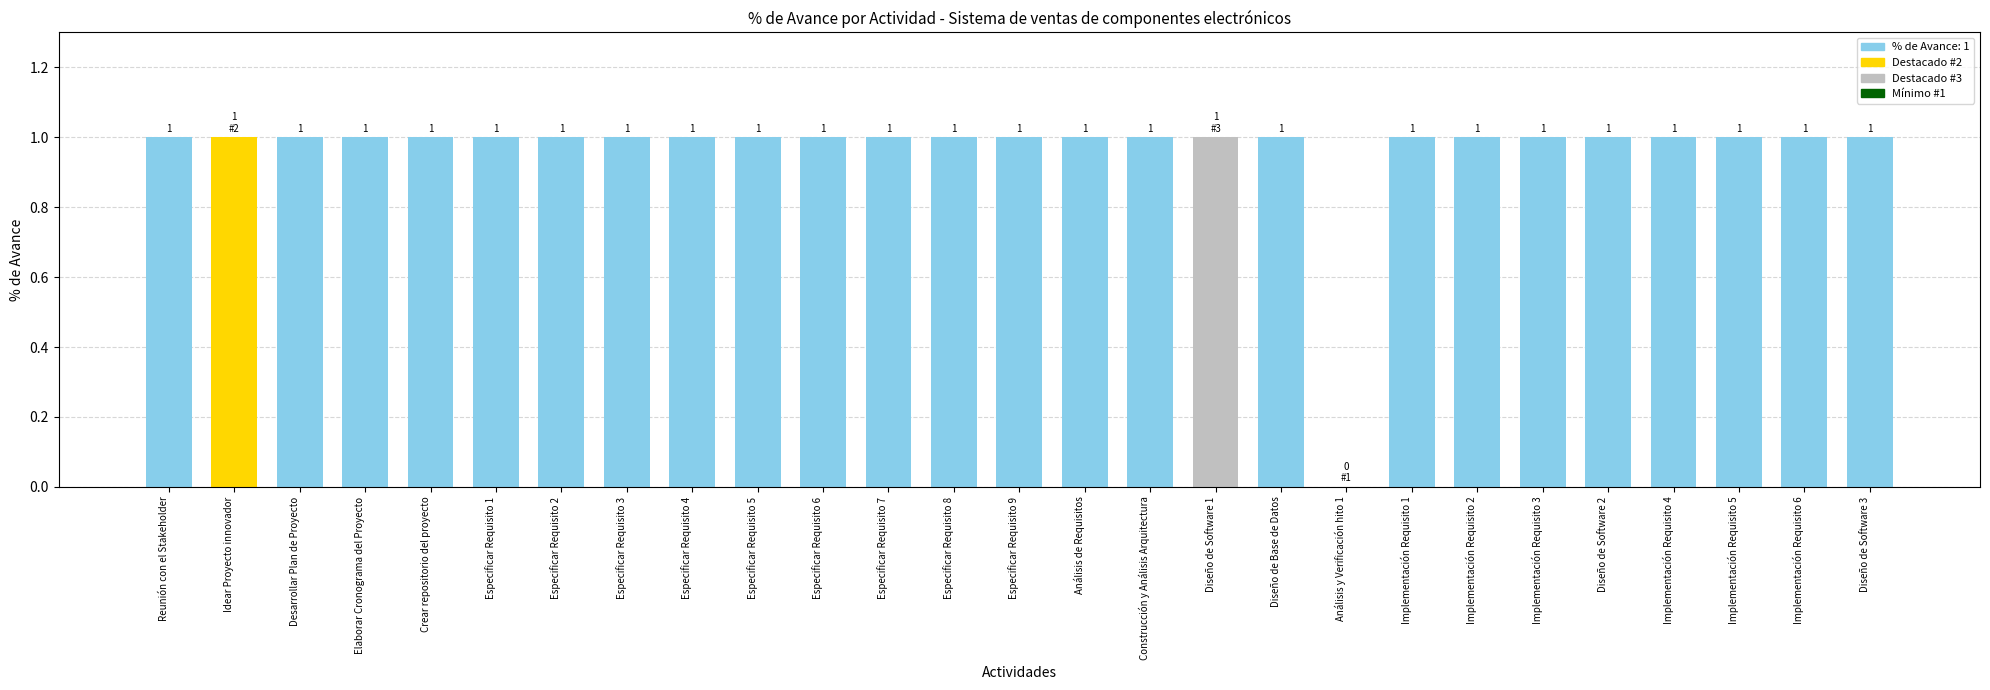

Reading left to right, what are all the values shown in this chart?

Reunión con el Stakeholder=1	Idear Proyecto innovador=1	Desarrollar Plan de Proyecto=1	Elaborar Cronograma del Proyecto=1	Crear repositorio del proyecto=1	Especificar Requisito 1=1	Especificar Requisito 2=1	Especificar Requisito 3=1	Especificar Requisito 4=1	Especificar Requisito 5=1	Especificar Requisito 6=1	Especificar Requisito 7=1	Especificar Requisito 8=1	Especificar Requisito 9=1	Análisis de Requisitos=1	Construcción y Análisis Arquitectura=1	Diseño de Software 1=1	Diseño de Base de Datos=1	Análisis y Verificación hito 1=0	Implementación Requisito 1=1	Implementación Requisito 2=1	Implementación Requisito 3=1	Diseño de Software 2=1	Implementación Requisito 4=1	Implementación Requisito 5=1	Implementación Requisito 6=1	Diseño de Software 3=1